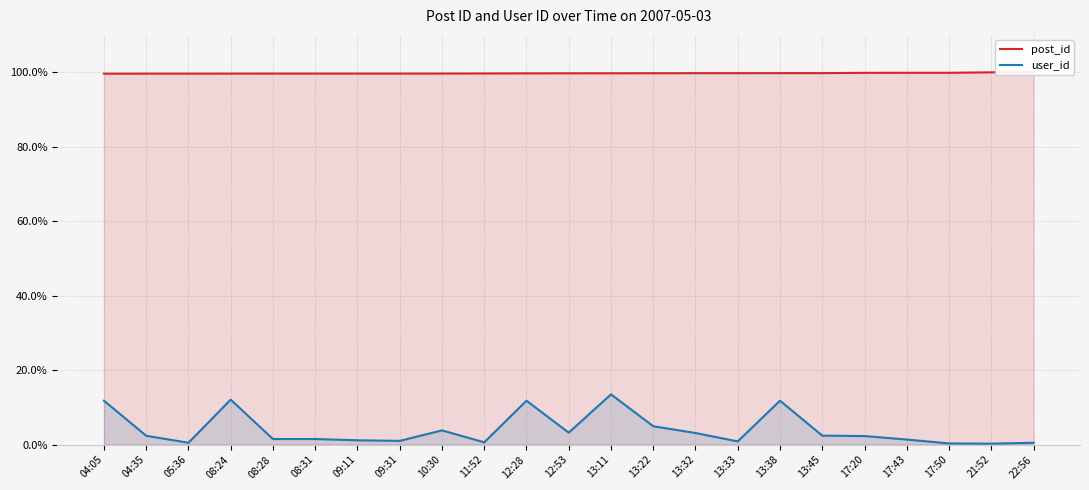

What is the sum of all user_id values?

92.9